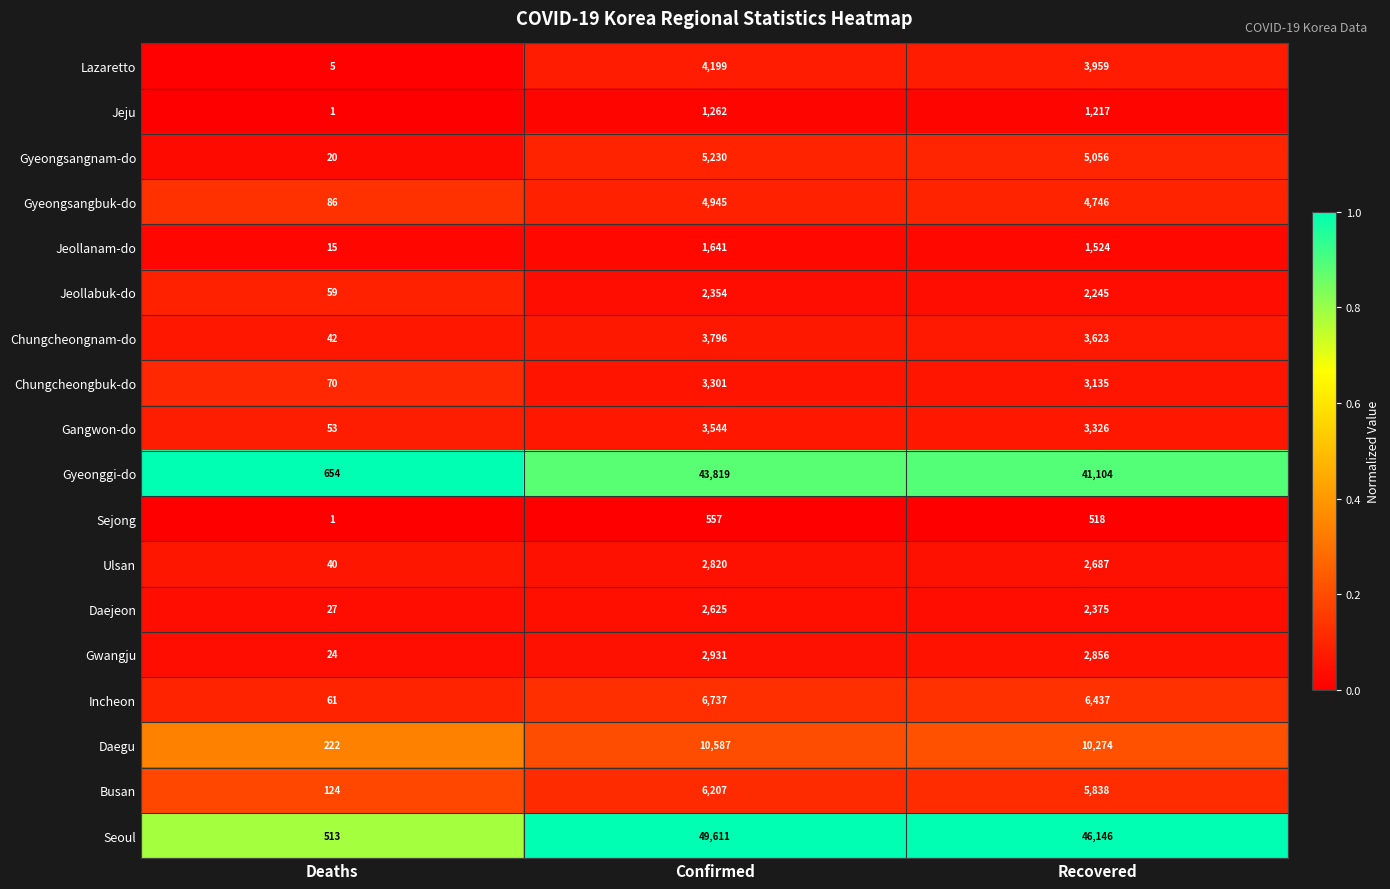

Where does the Ulsan series first go above 2687?

Confirmed